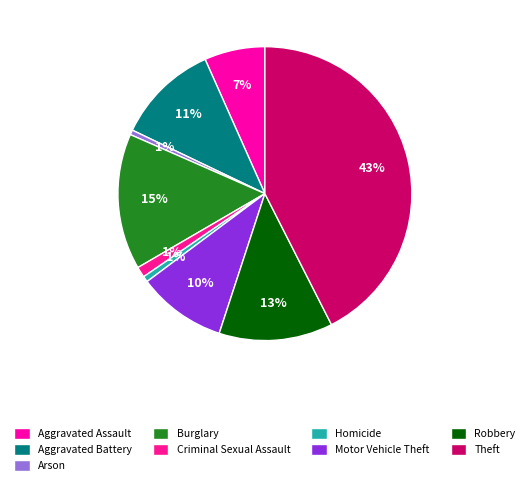

Count the number of slices in the pie.

9